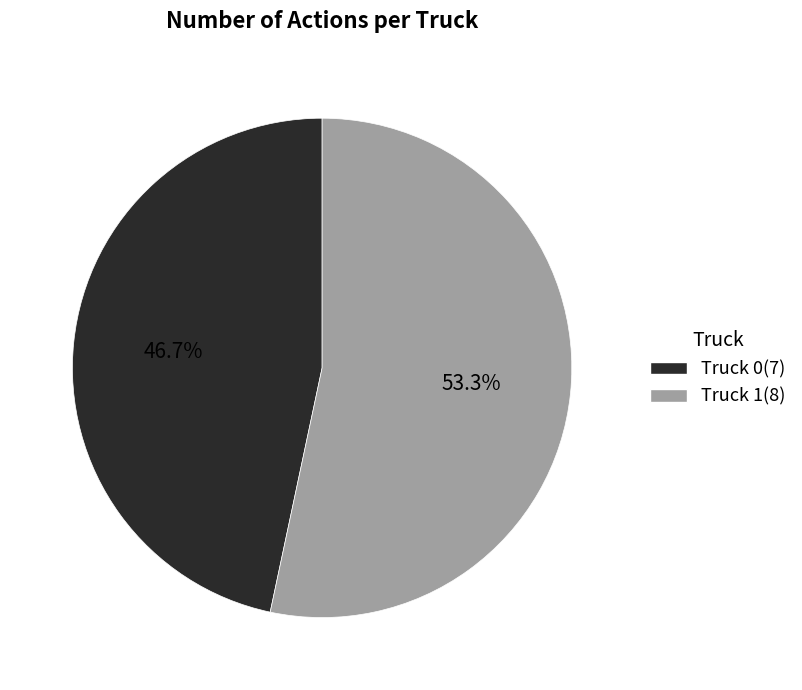

True or false: Truck 1 accounts for 53% of the total.

True